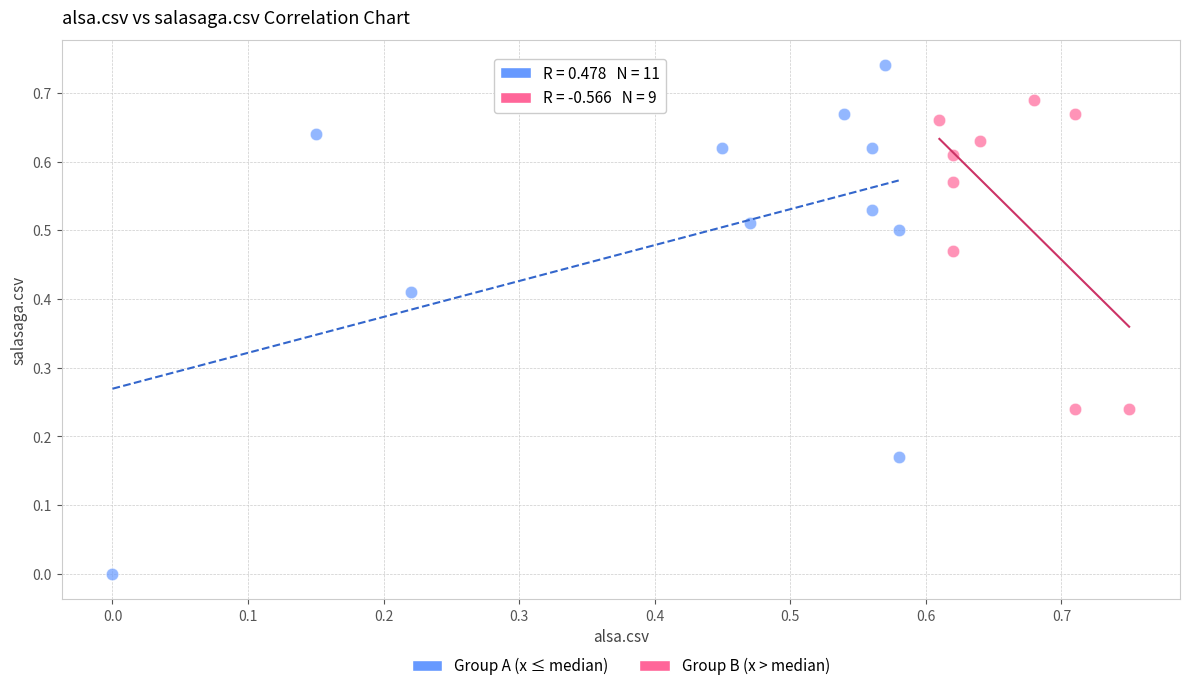

Which series contains the lowest Y value?

Group A (x ≤ median)